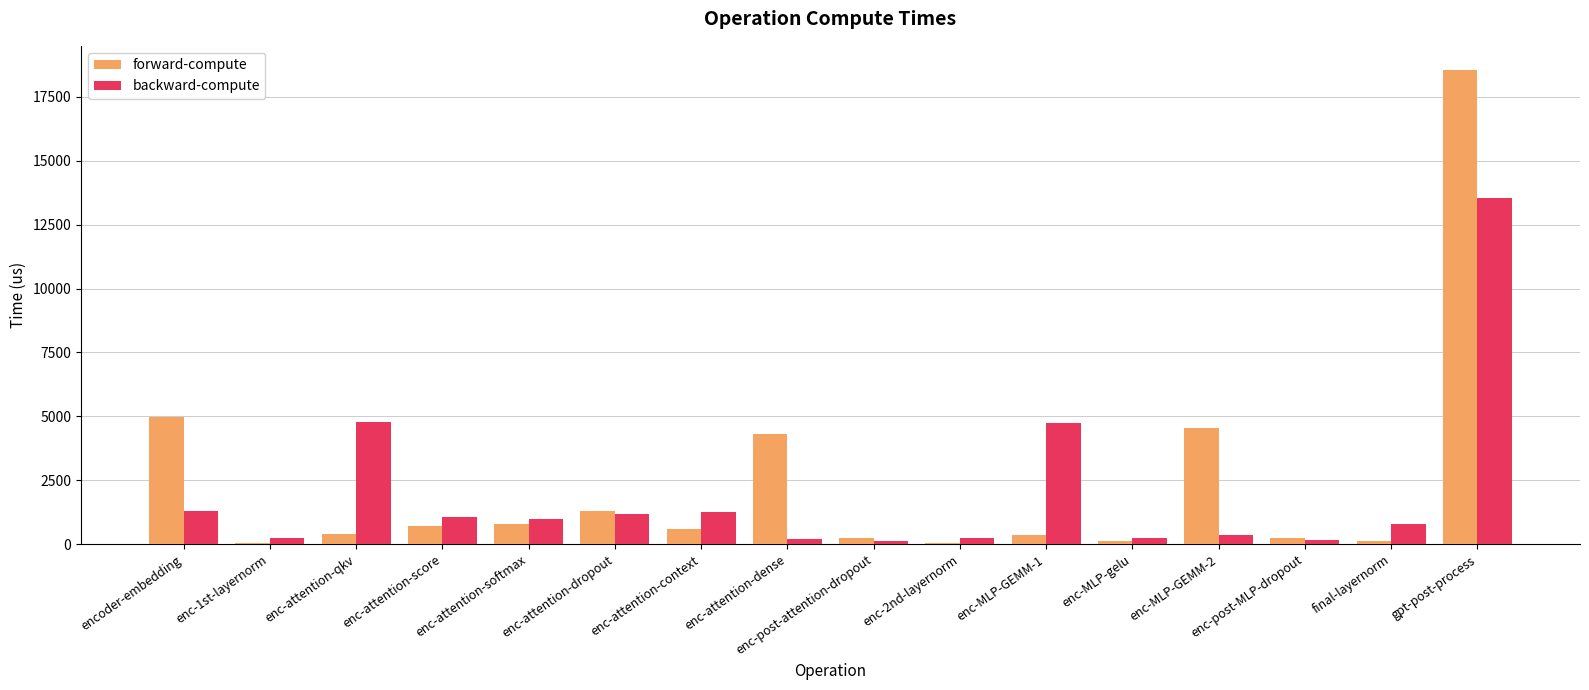

What is the difference between the maximum and minimum values in the forward-compute series?

18499.1